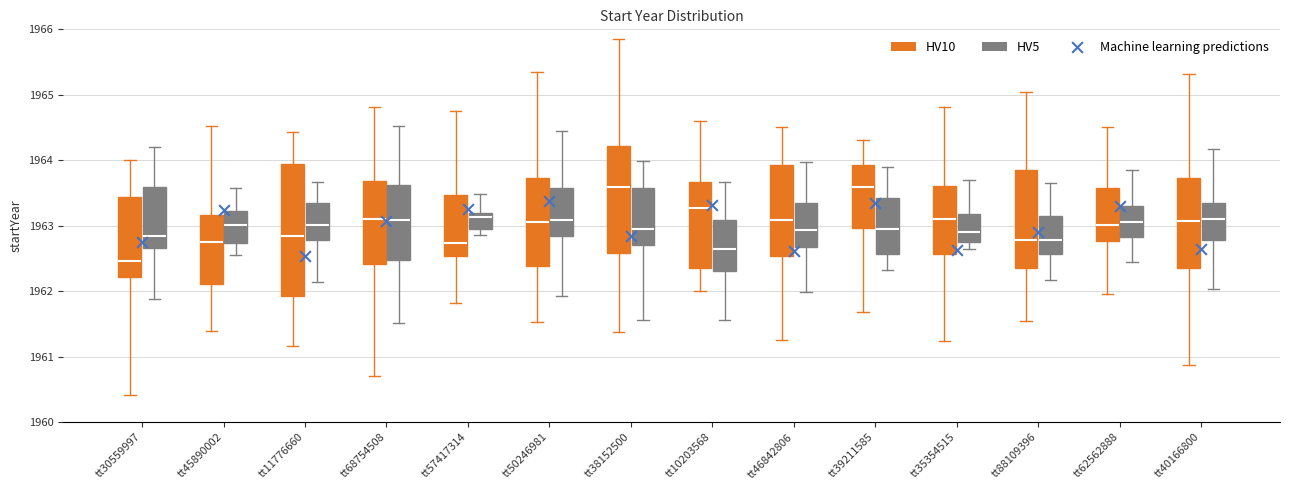

Comparing the boxes themselves (not the whiskers), which one is the tallest?

tt11776660 (HV10)